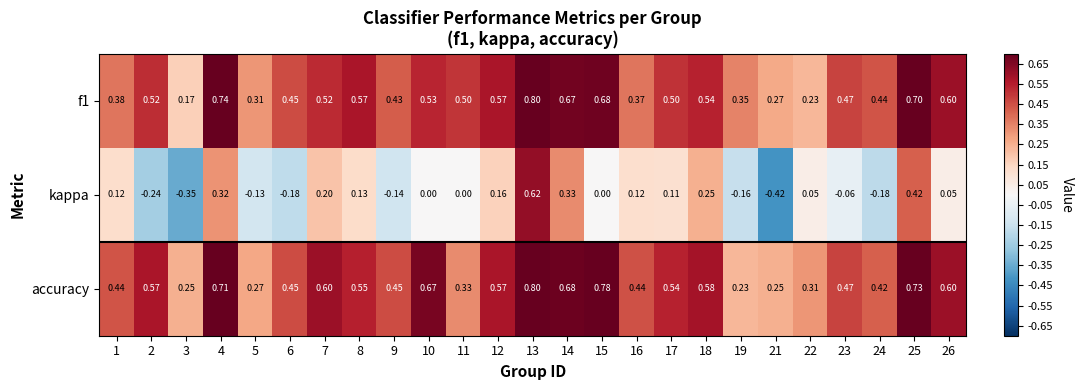

Is the value of kappa at 16 greater than the value of f1 at 17?

No